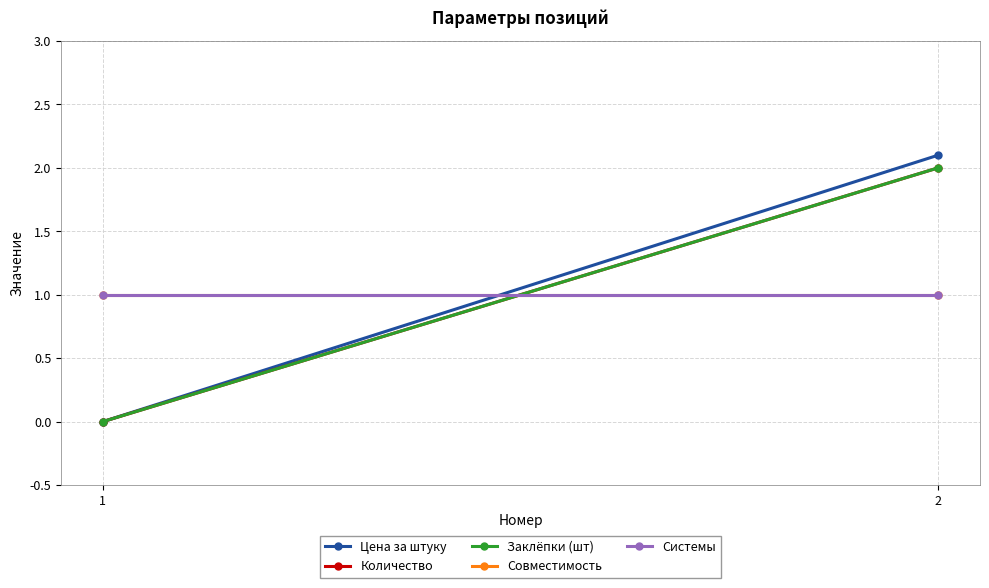

What is the spread (max minus min) of values at 2?

1.1